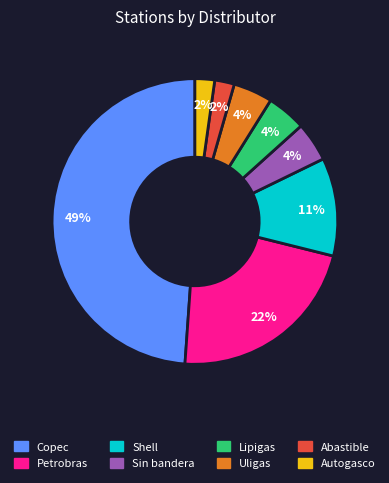

The Petrobras slice represents 13% of the pie. True or false?

False